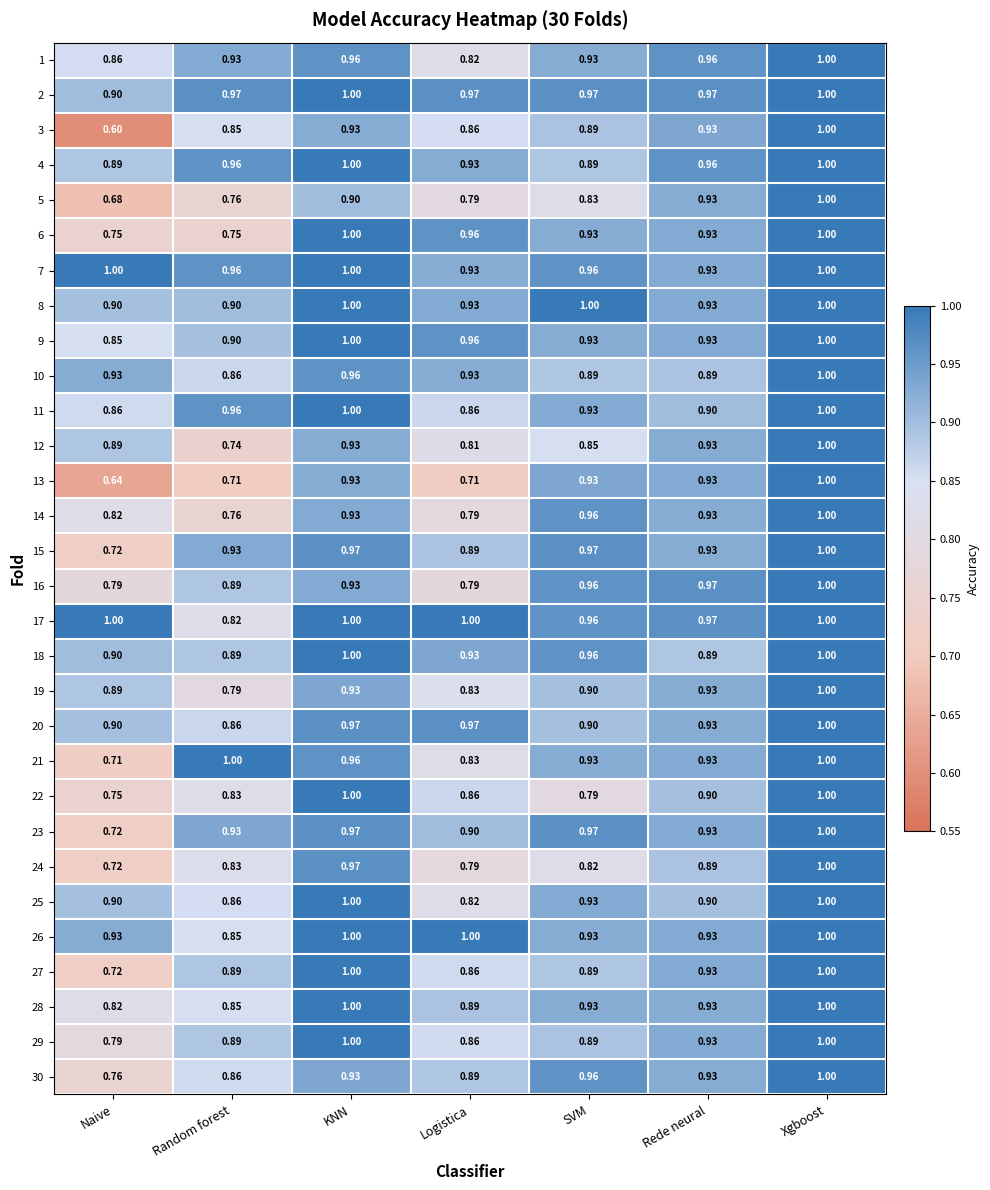

Is the value of 25 at Random forest greater than the value of 16 at SVM?

No